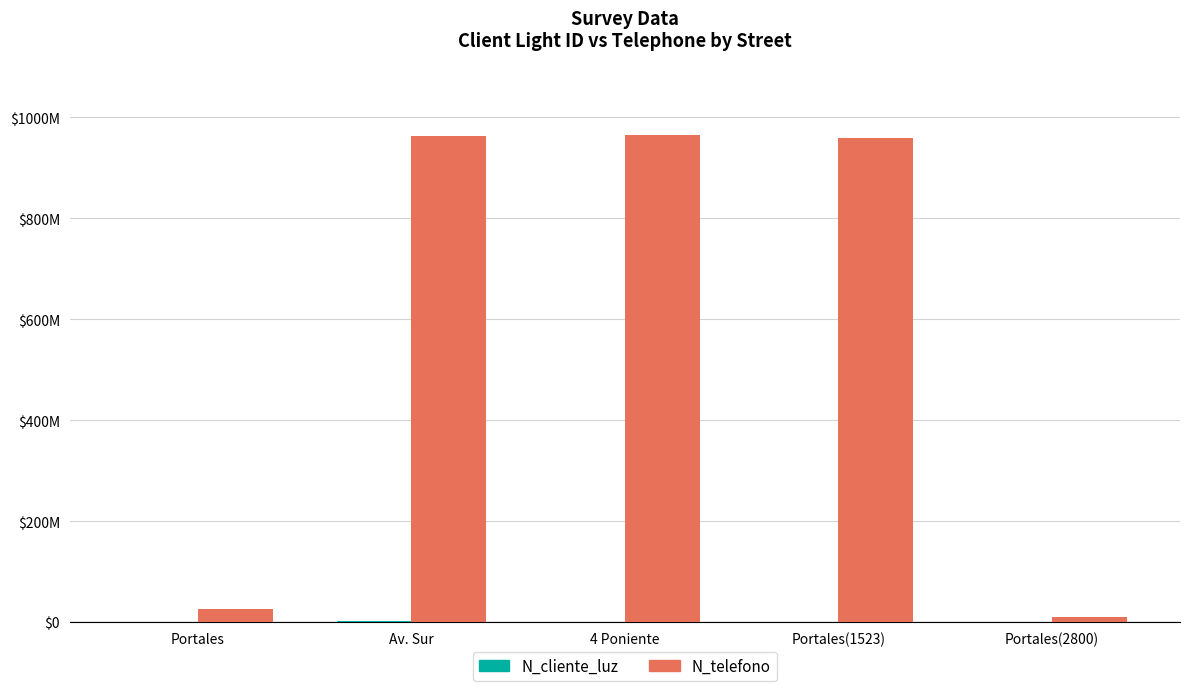

Reading left to right, extract all data points from this chart.

N_cliente_luz: Portales=268734	Av. Sur=2586314	4 Poniente=324732	Portales(1523)=258663	Portales(2800)=521566
N_telefono: Portales=26782635	Av. Sur=963258714	4 Poniente=964782014	Portales(1523)=958714336	Portales(2800)=9456798